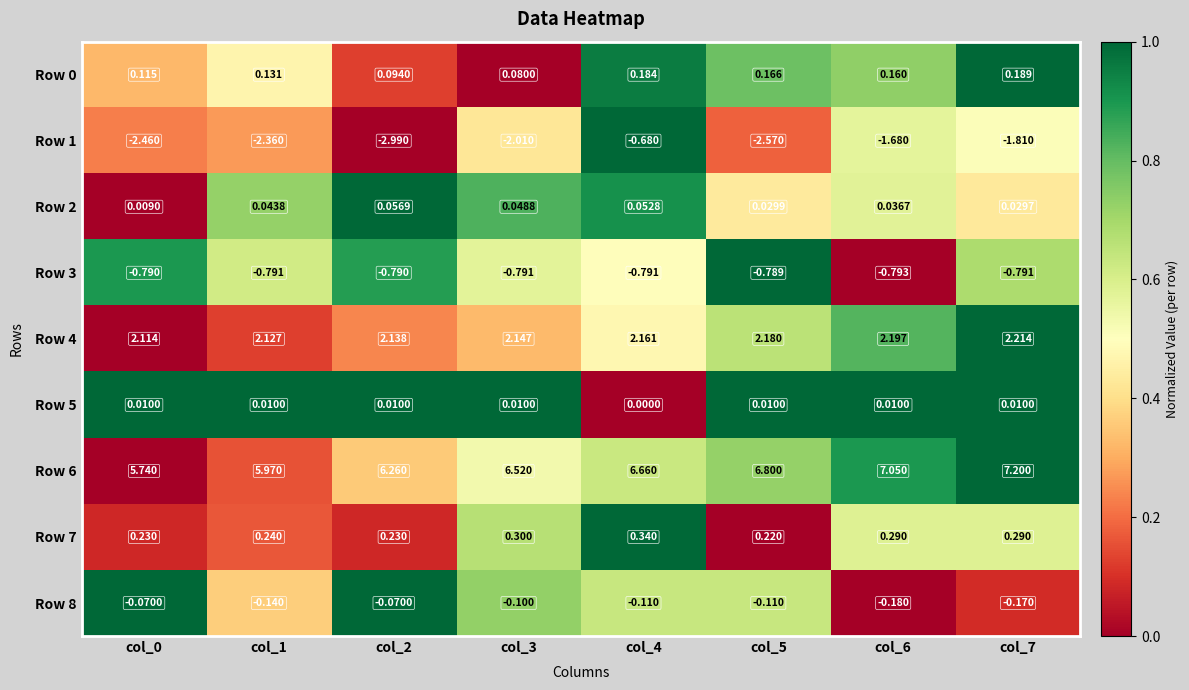

At which category is the sum across all series the highest?

col_4